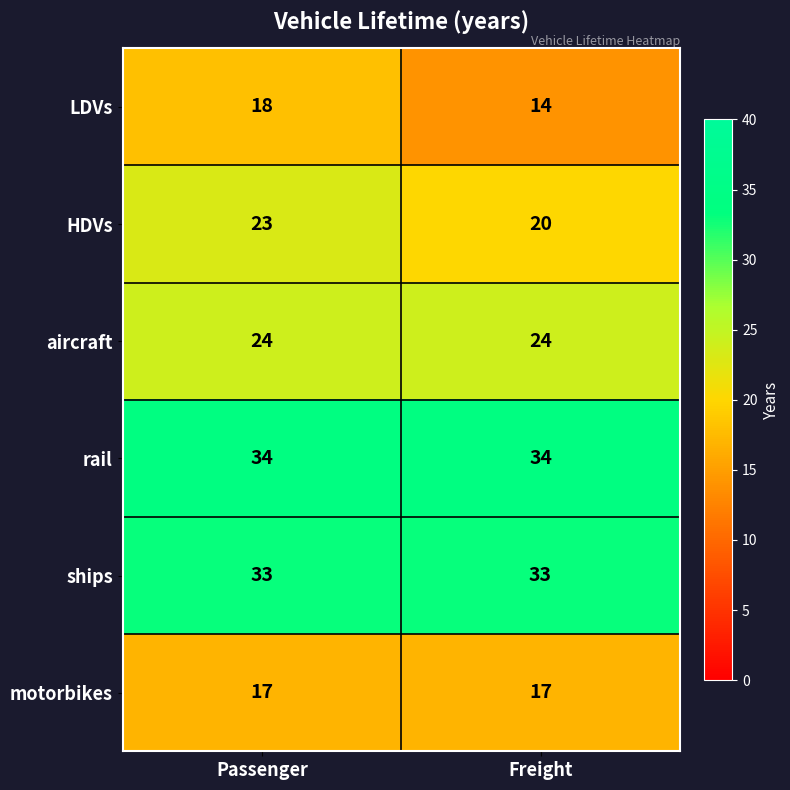

True or false: rail has a value of 11 at Freight.

False